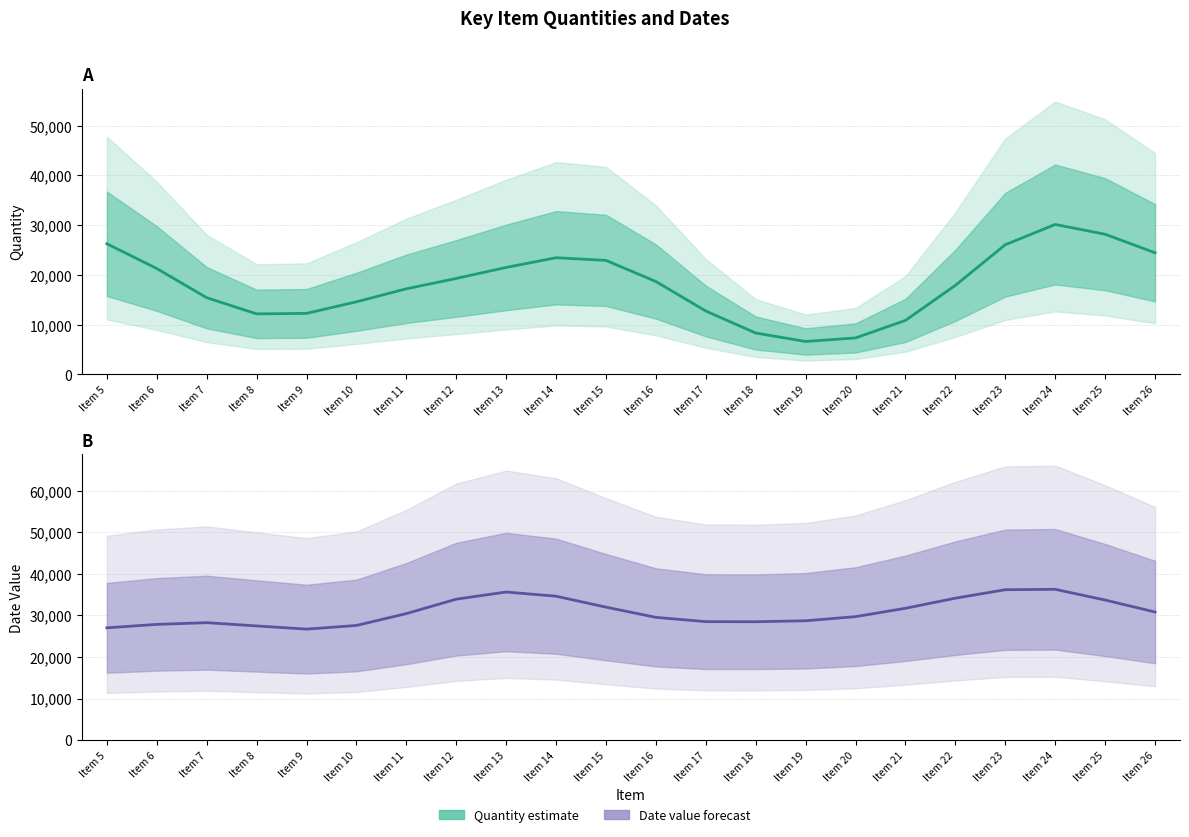

How many interior local peaks does the Quantity series have?

2